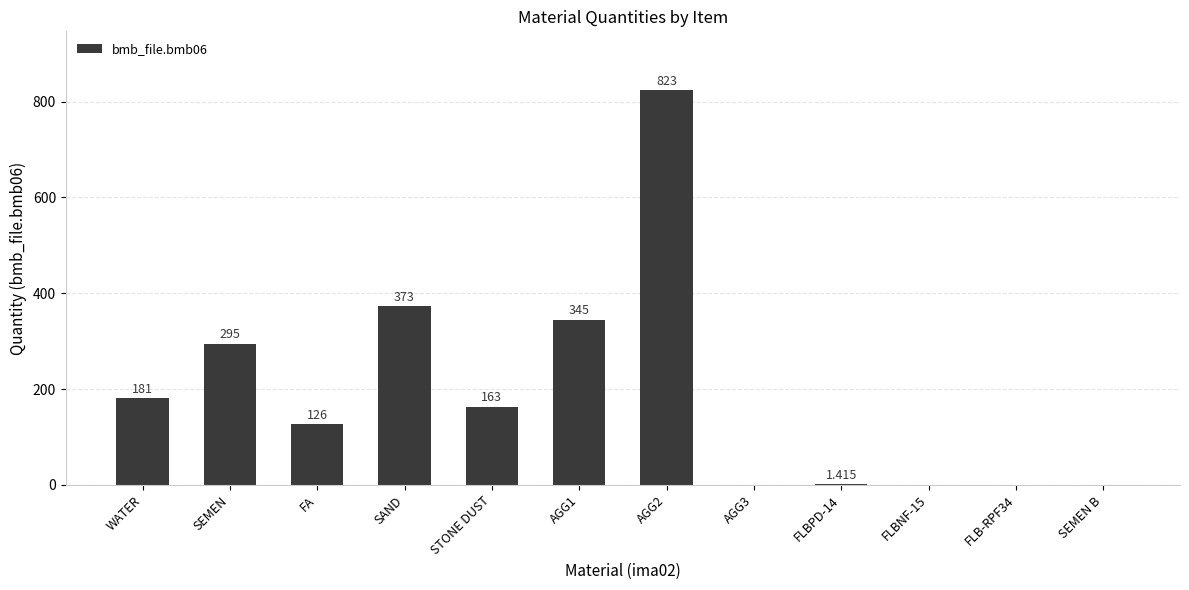

At which label does the data first exceed 163?

WATER